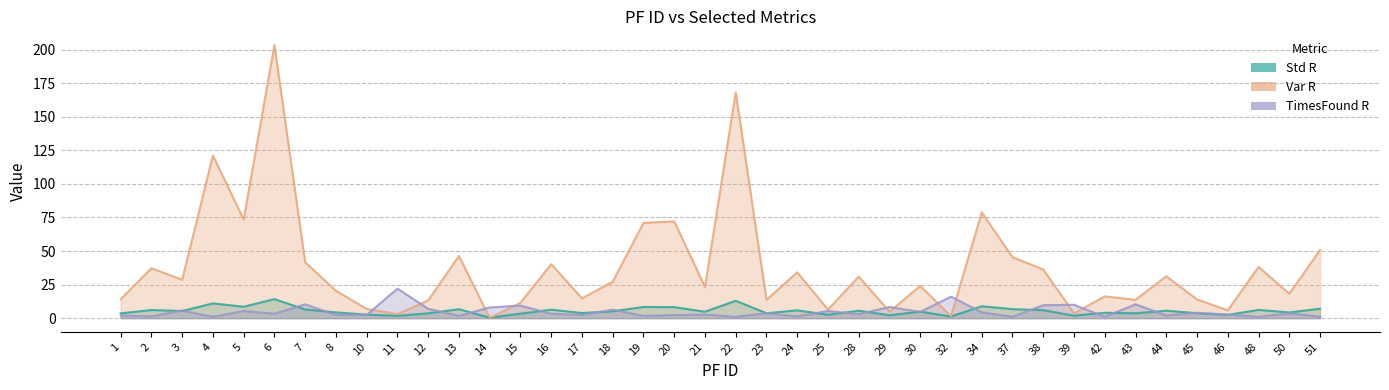

Which category has the highest value in the TimesFound R series?

11